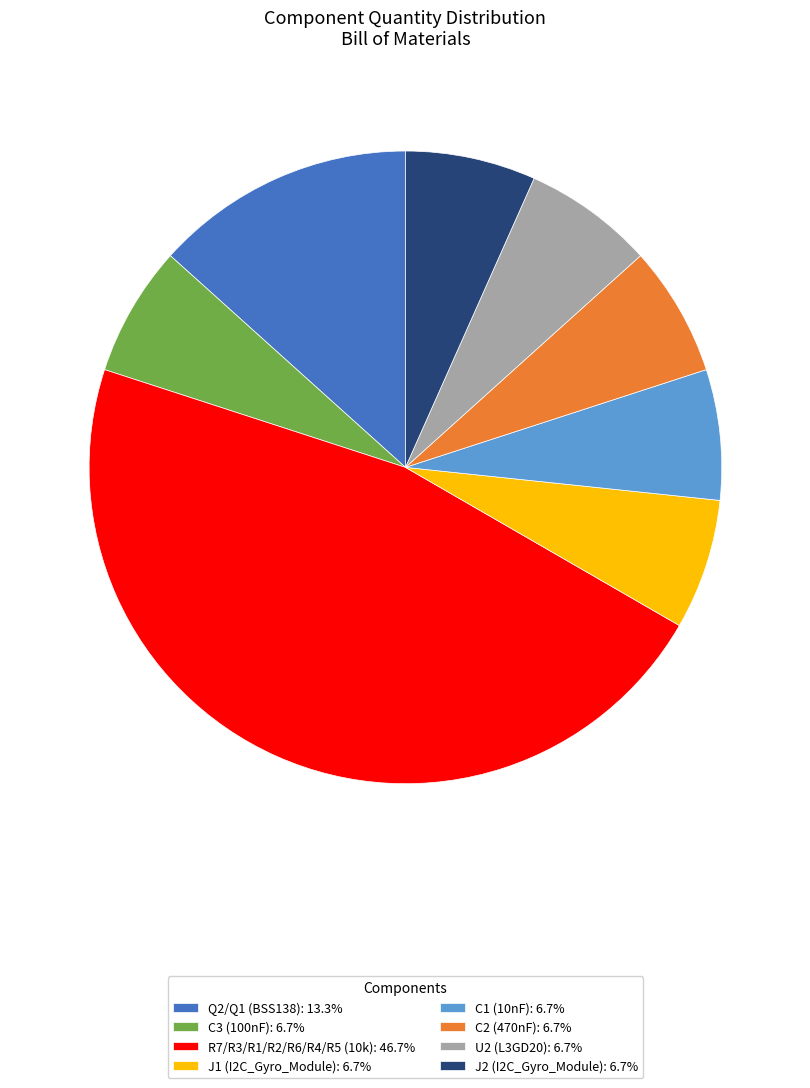

Do C2 (470nF): 6.7% and C3 (100nF): 6.7% together represent more than half of the pie?

No